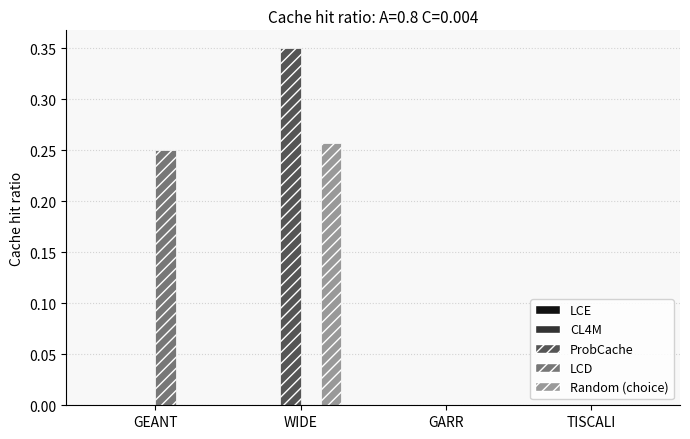

At which category does the chart reach its peak across all series?

WIDE